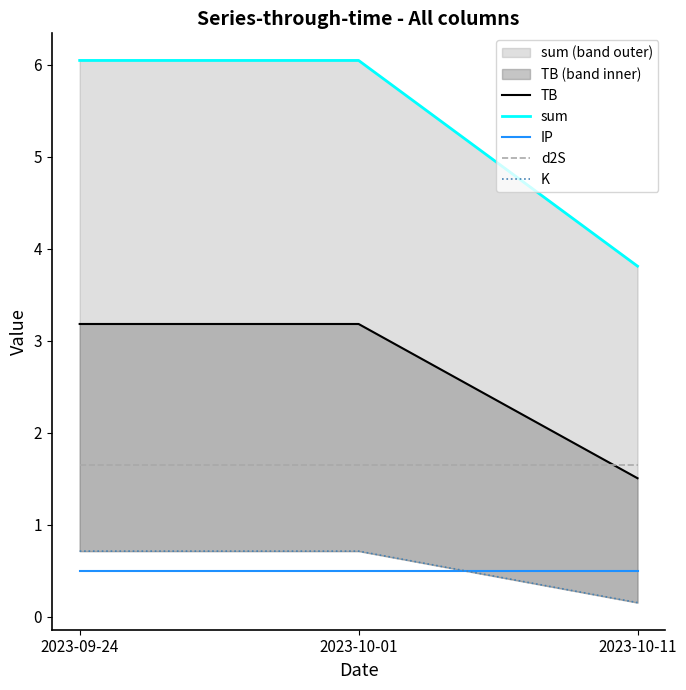

What is the difference between the maximum and minimum values in the K series?

0.6